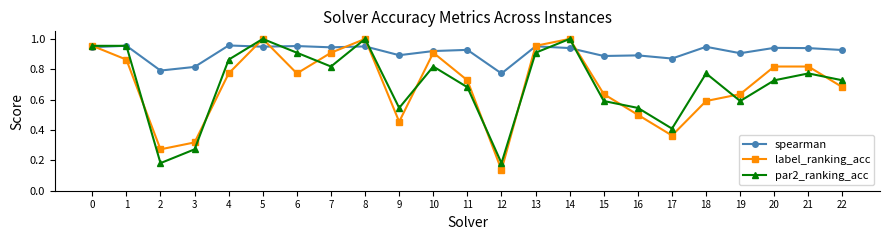

What is the sum of the label_ranking_acc values at 9 and 10?

1.4